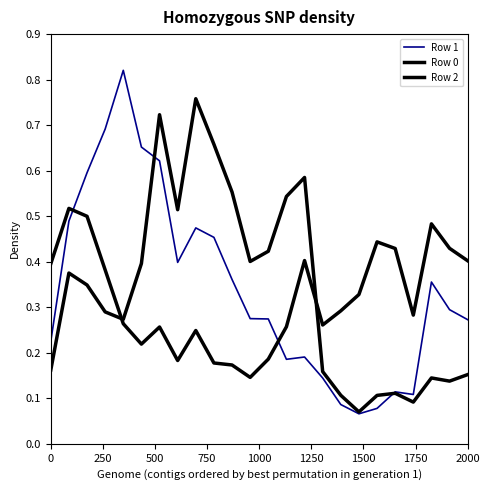

How many interior local valleys does the Row 0 series have?

5